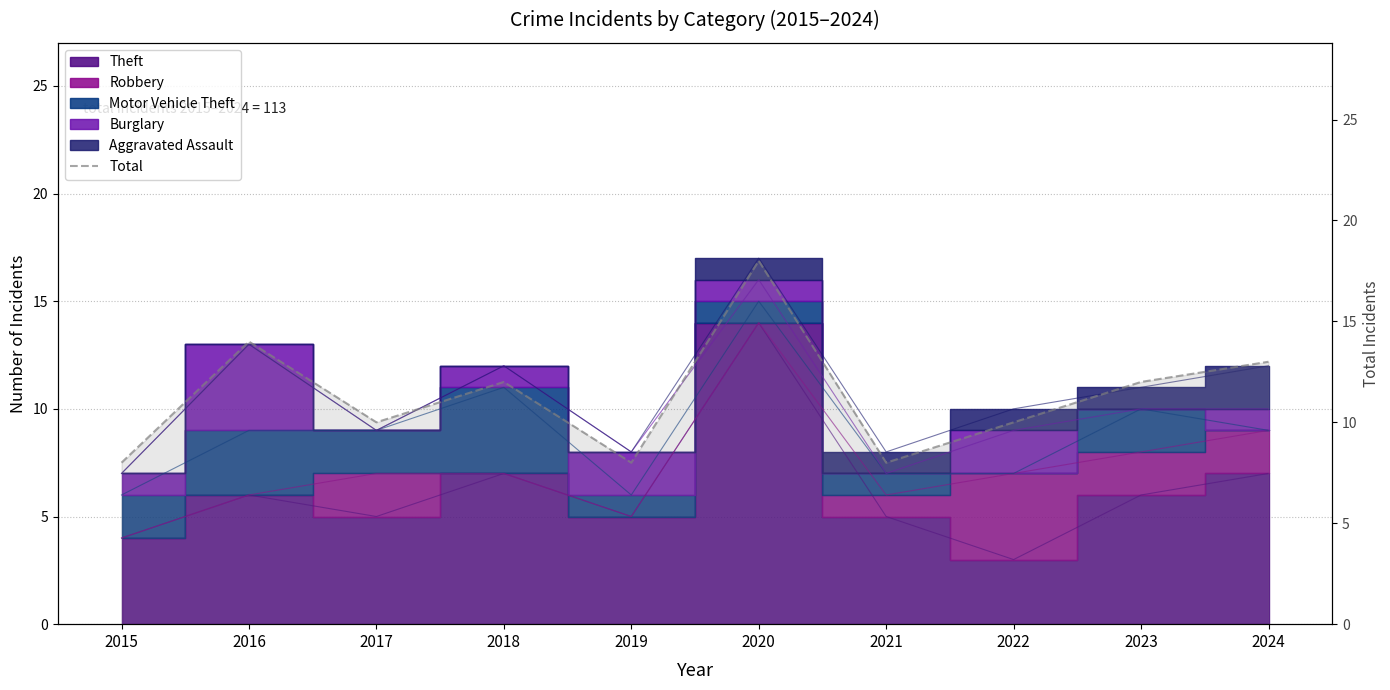

List the labels in order of value, smallest first.

2015, 2019, 2021, 2017, 2022, 2018, 2023, 2024, 2016, 2020